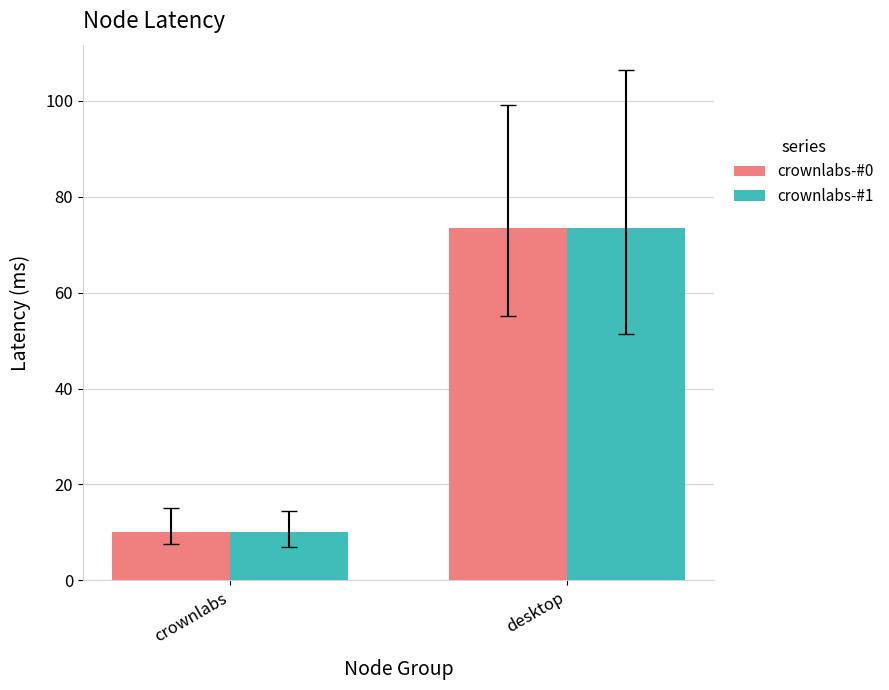

How many values in the crownlabs-#0 series exceed 73?

1